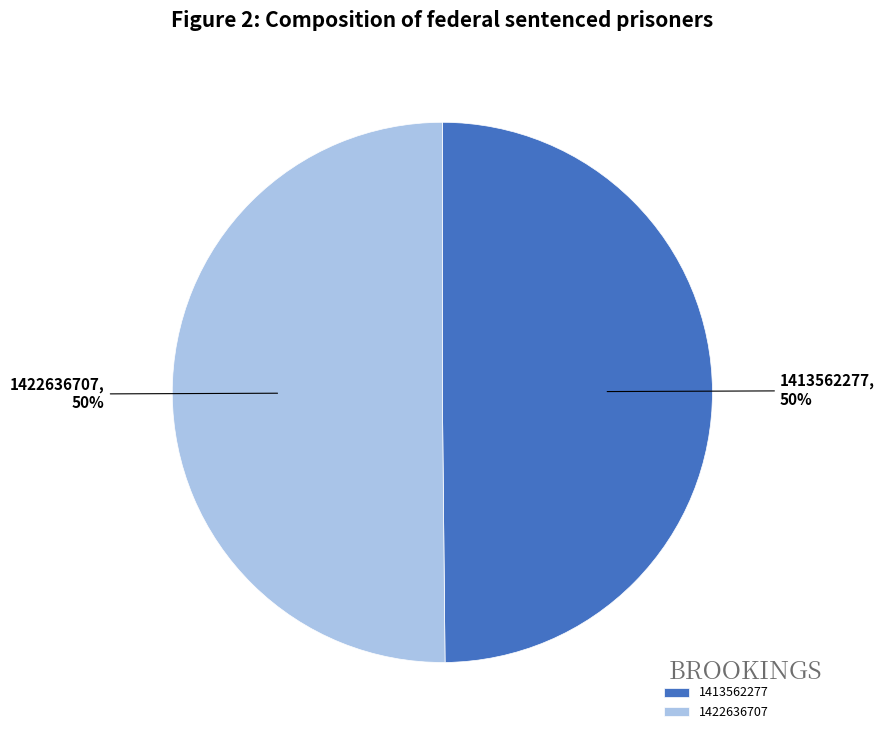

What percentage is the 1413562277 slice, to the nearest percent?

50%